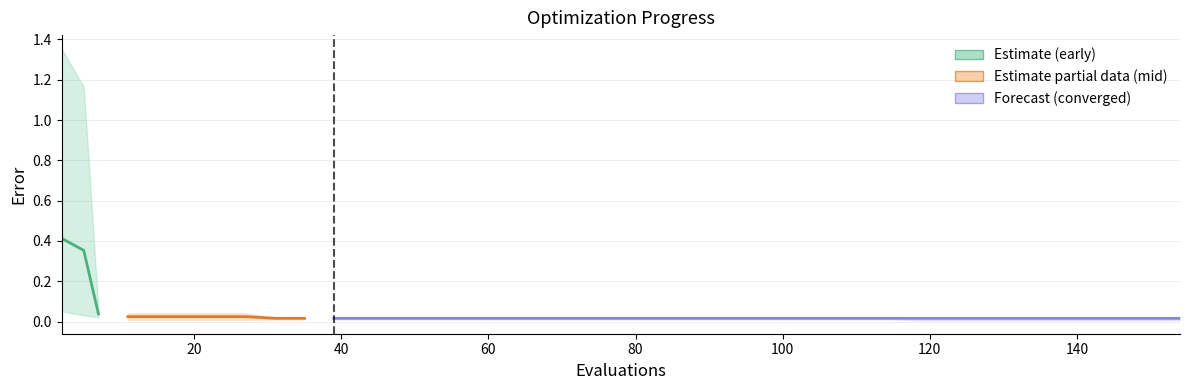

Reading left to right, what are all the values shown in this chart?

mean: 0.4	0.4	0.0	0.0	0.0	0.0	0.0	0.0	0.0	0.0	0.0	0.0	0.0	0.0	0.0	0.0	0.0	0.0	0.0	0.0	0.0	0.0	0.0	0.0	0.0	0.0	0.0	0.0	0.0	0.0	0.0	0.0	0.0	0.0	0.0	0.0	0.0	0.0	0.0	0.0
best: 0.1	0.0	0.0	0.0	0.0	0.0	0.0	0.0	0.0	0.0	0.0	0.0	0.0	0.0	0.0	0.0	0.0	0.0	0.0	0.0	0.0	0.0	0.0	0.0	0.0	0.0	0.0	0.0	0.0	0.0	0.0	0.0	0.0	0.0	0.0	0.0	0.0	0.0	0.0	0.0
worst: 1.4	1.2	0.1	0.0	0.0	0.0	0.0	0.0	0.0	0.0	0.0	0.0	0.0	0.0	0.0	0.0	0.0	0.0	0.0	0.0	0.0	0.0	0.0	0.0	0.0	0.0	0.0	0.0	0.0	0.0	0.0	0.0	0.0	0.0	0.0	0.0	0.0	0.0	0.0	0.0